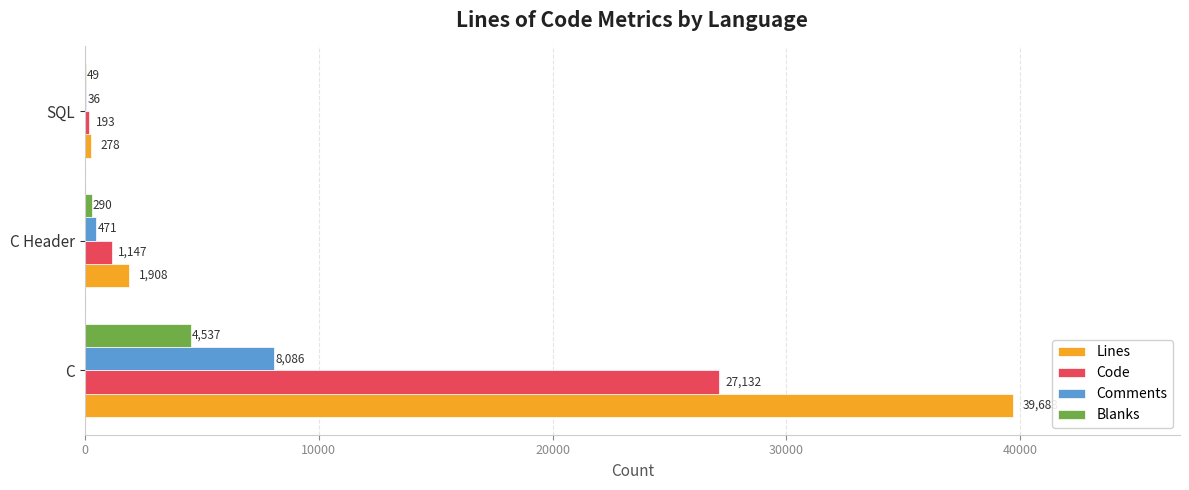

Which category has the highest value in the Comments series?

C